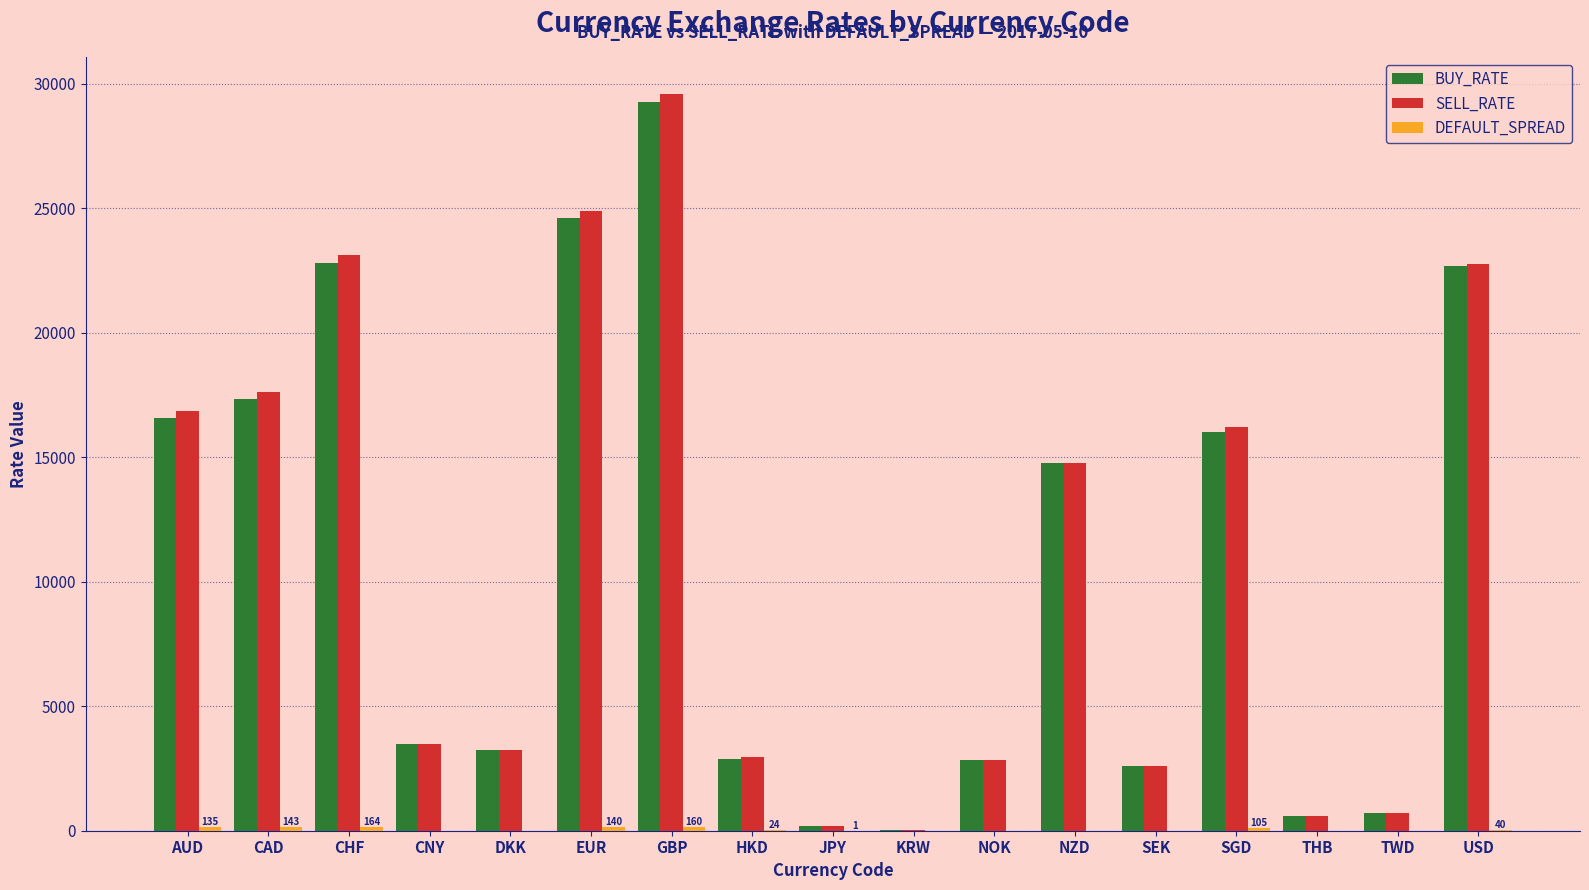

Which series changed the most between HKD and SGD?

SELL_RATE